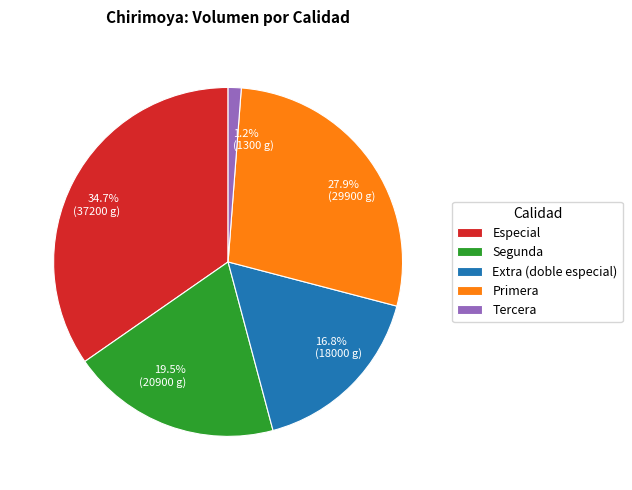

How many segments does this pie chart have?

5